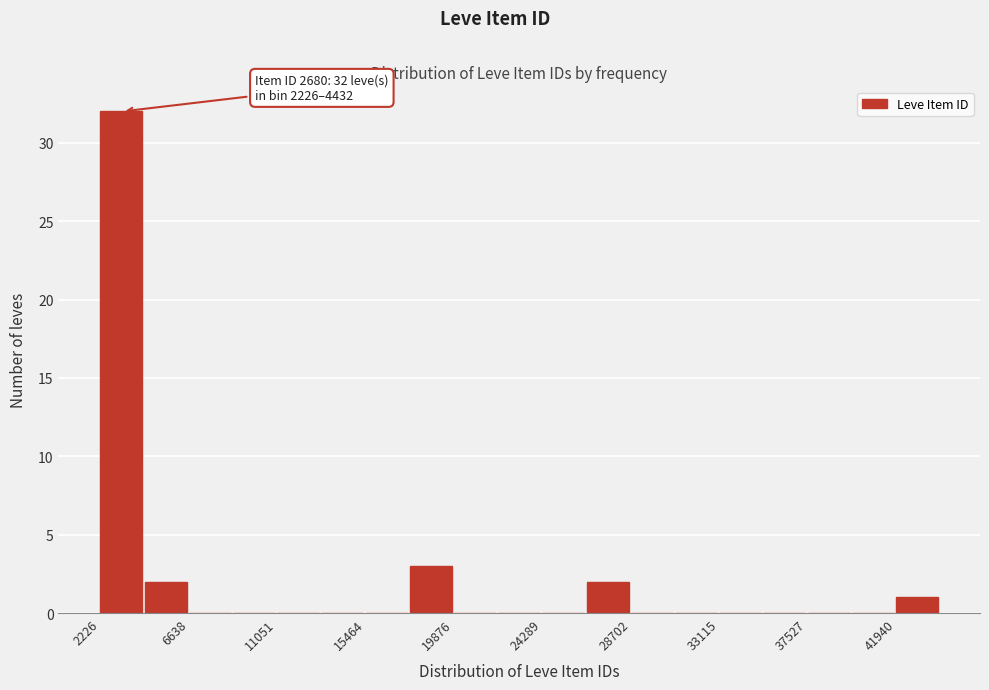

Over which range of the x-axis is the bar tallest?

2000 to 4500